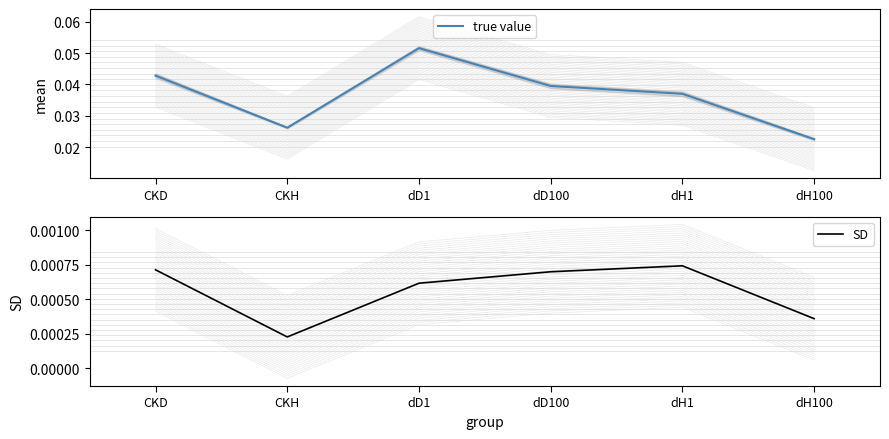

What position from the left is dH1?

5